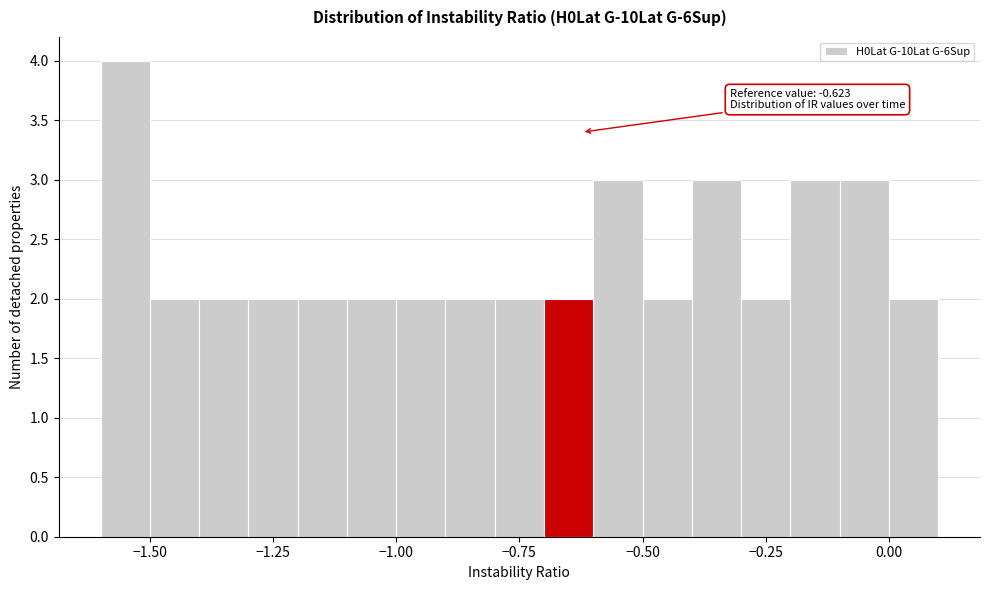

Around what value on the x-axis is the tallest bar? Give the approximate position of its centre, as read against the axis.

-1.55